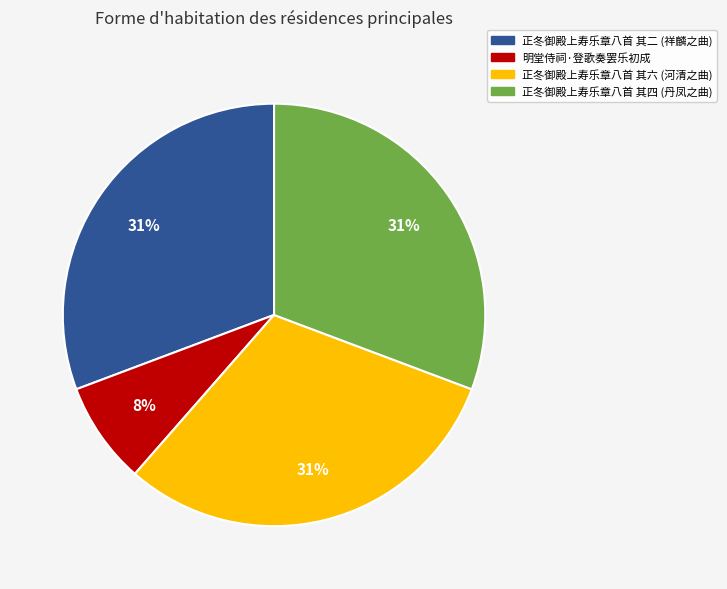

Which slice is the smallest?

明堂侍祠·登歌奏罢乐初成